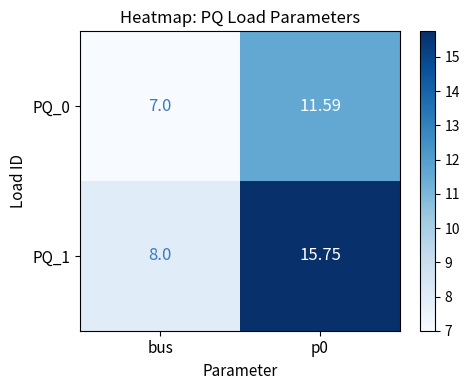

How many categories are shown in the chart?

2